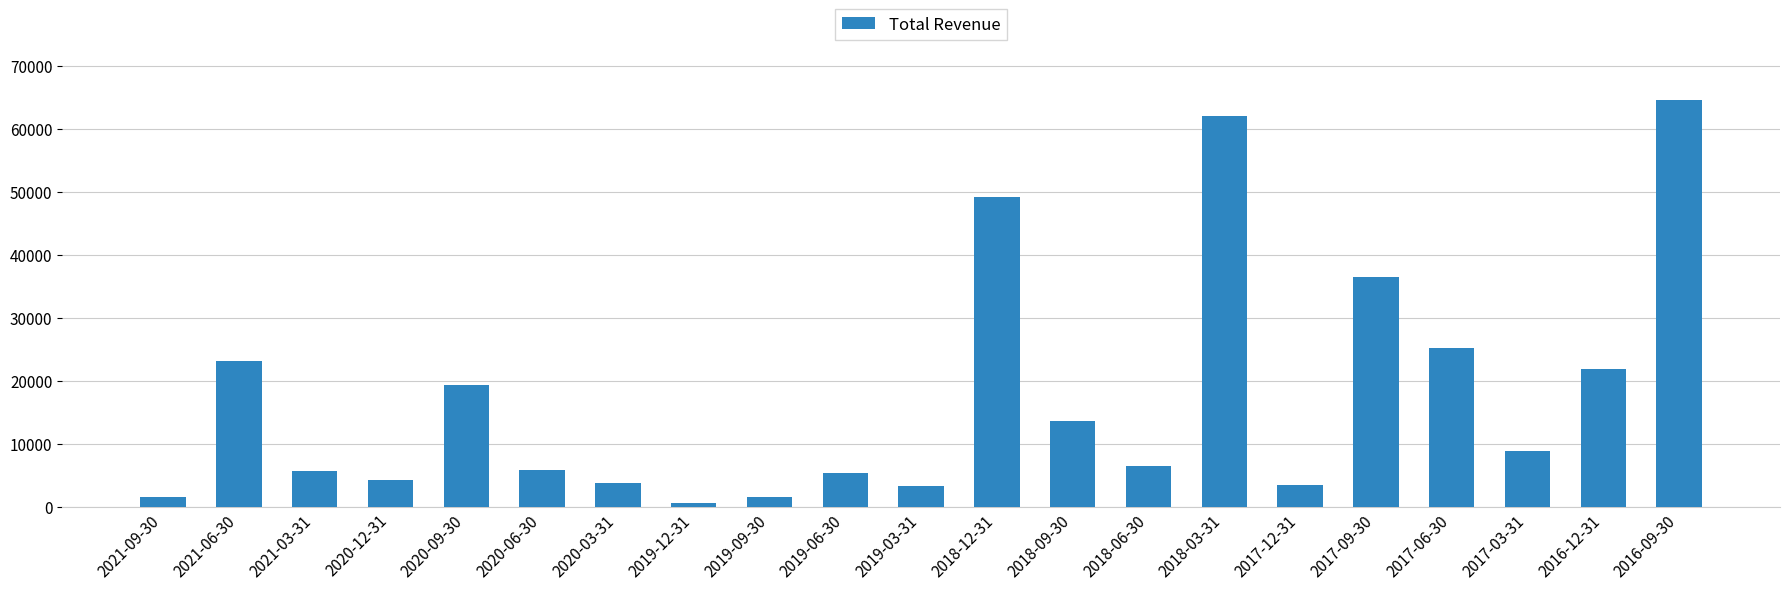

True or false: the data shows 64700 at 2016-09-30.

True